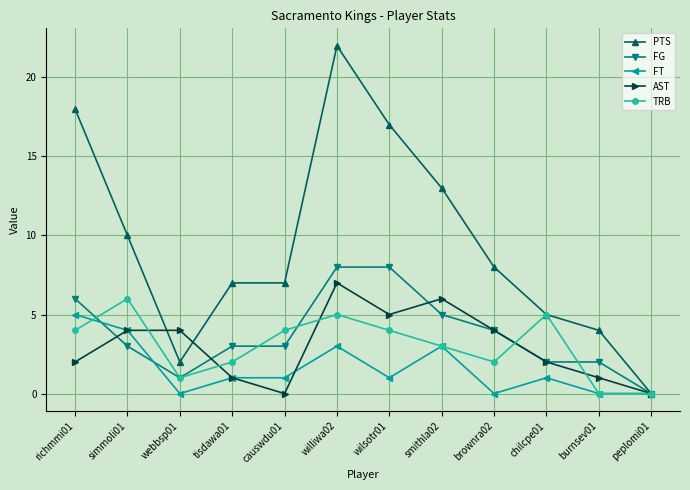

At which category is the sum across all series the highest?

williwa02